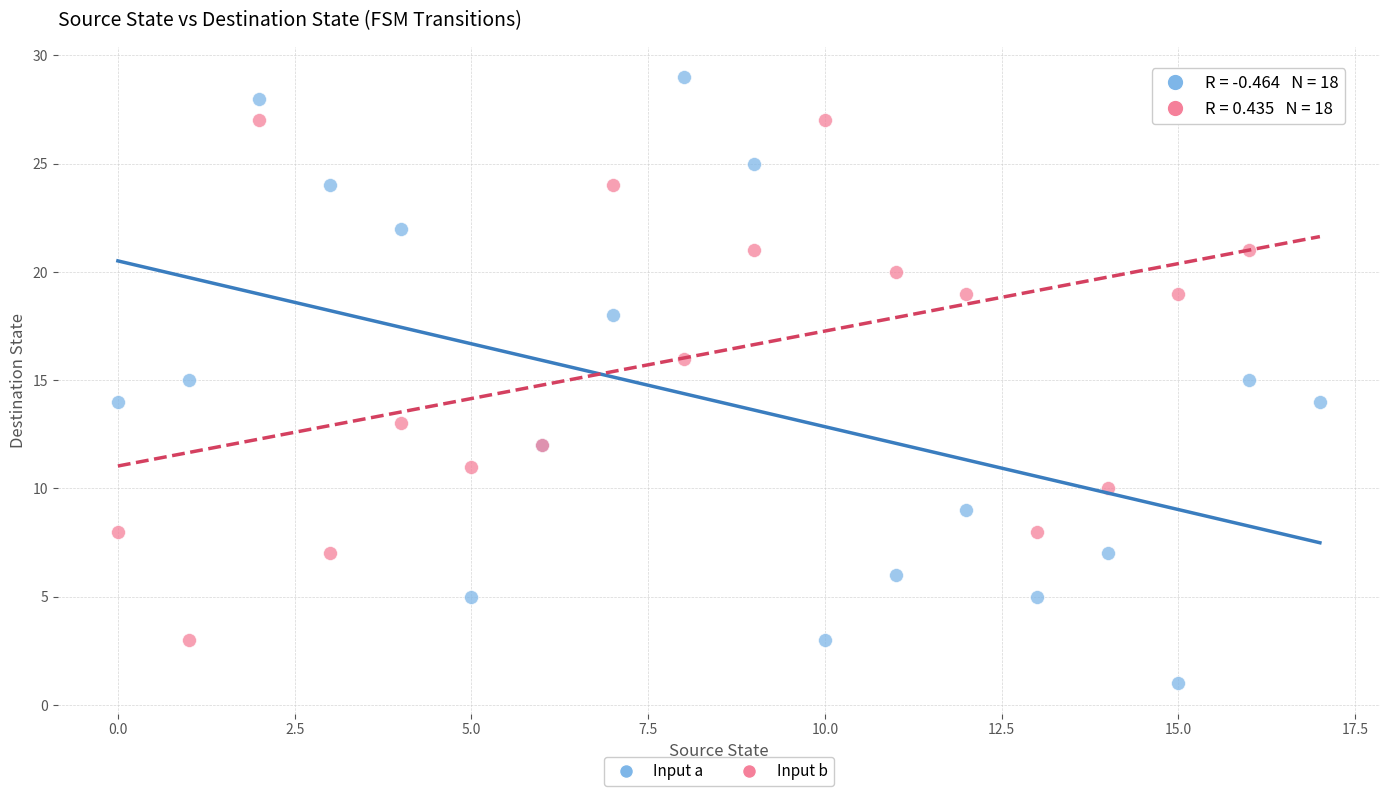

What are all the series names shown in the legend?

Input a, Input b